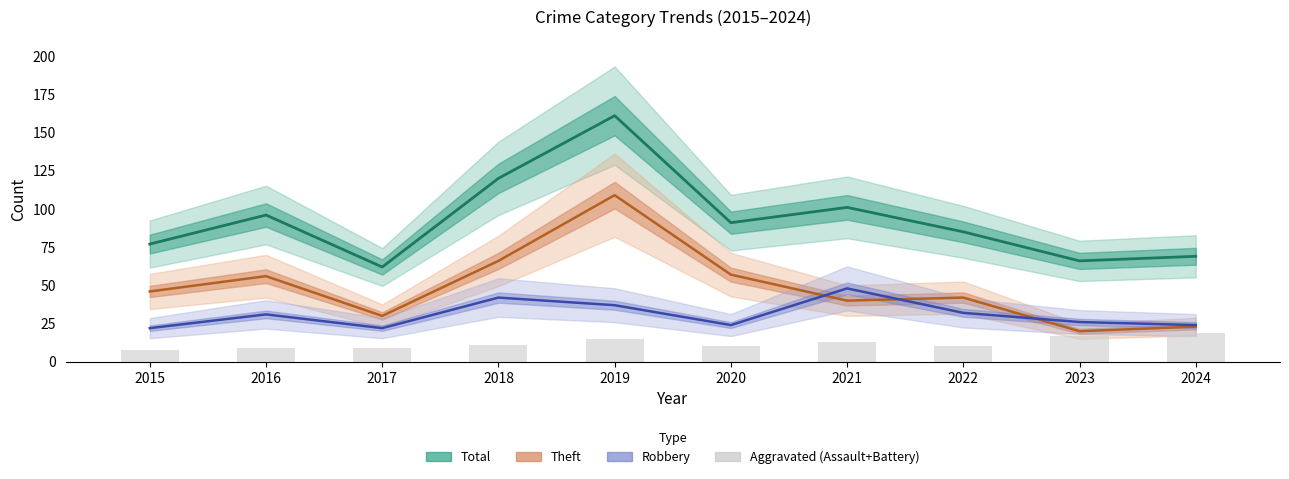

Between 2021 and 2023, which series saw the biggest shift?

Total